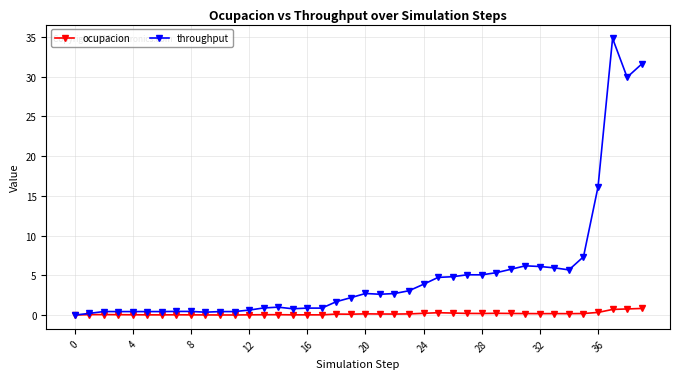

What is the maximum value shown in the chart?

34.8